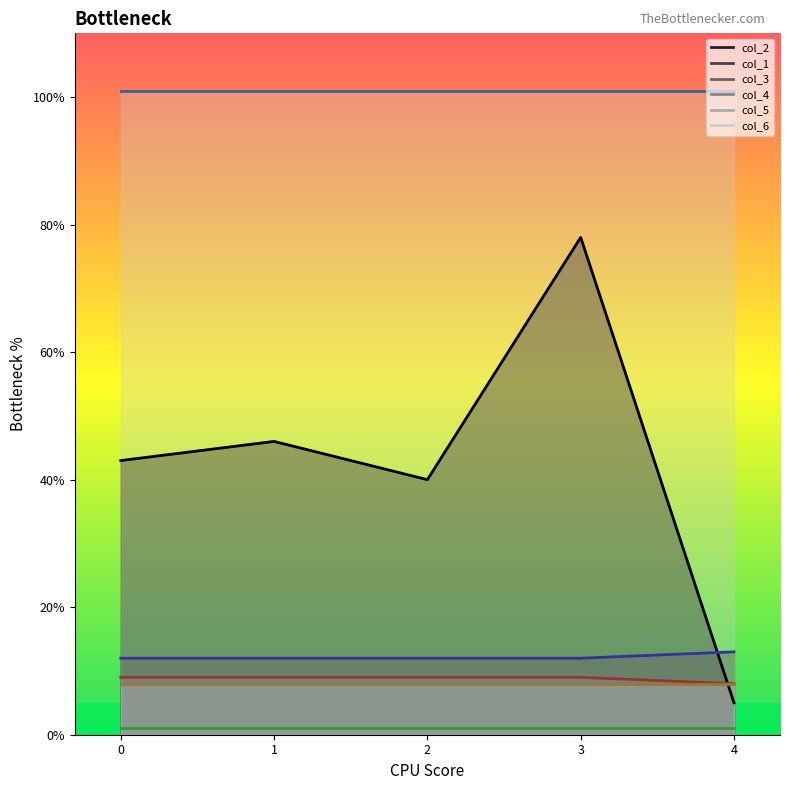

What is the maximum value for col_6_line?

101